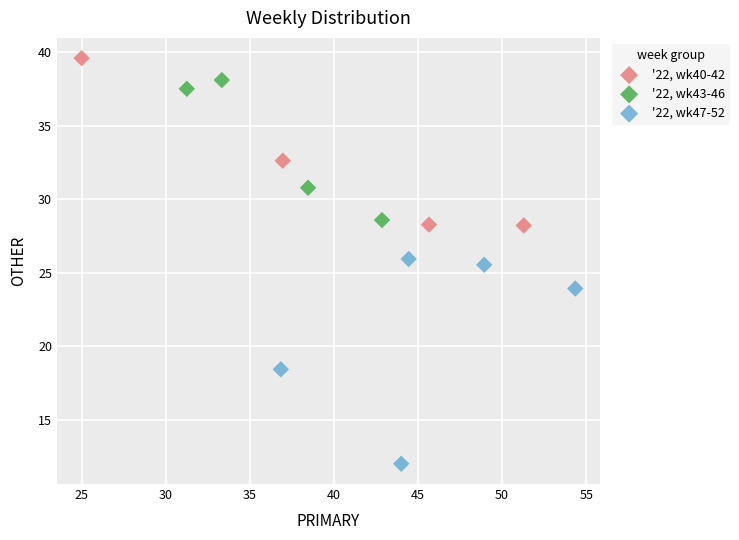

Which series contains the lowest Y value?

'22, wk47-52